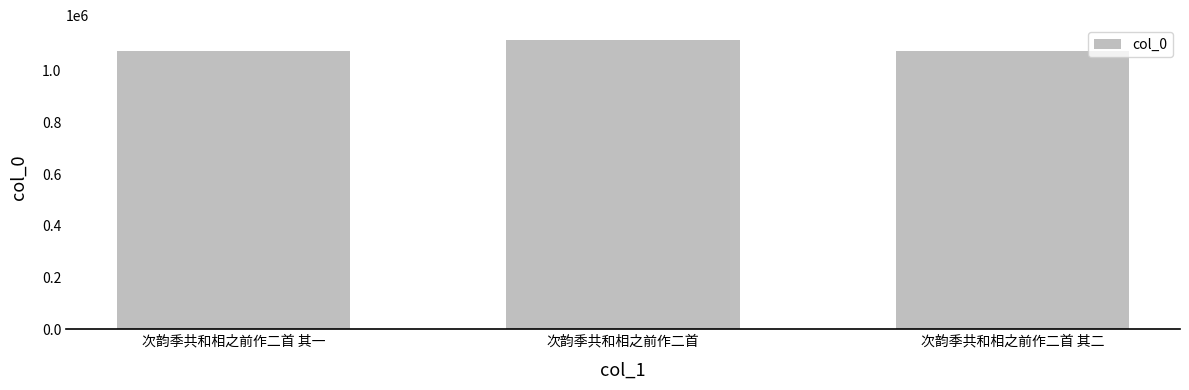

What is the difference between the maximum and minimum values?

44494